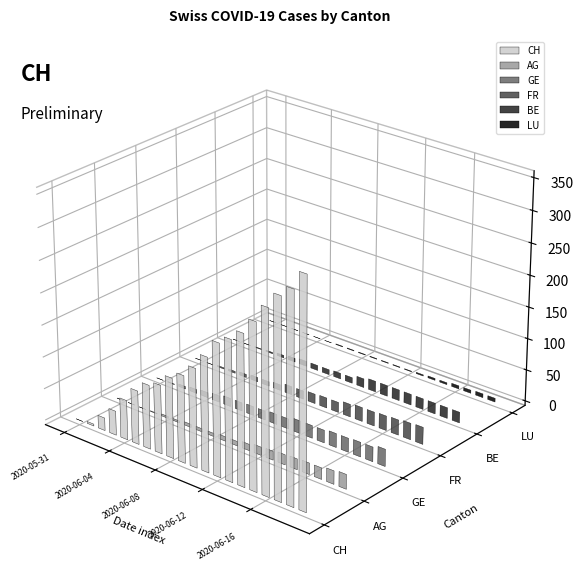

At which category is the sum across all series the highest?

2020-06-19